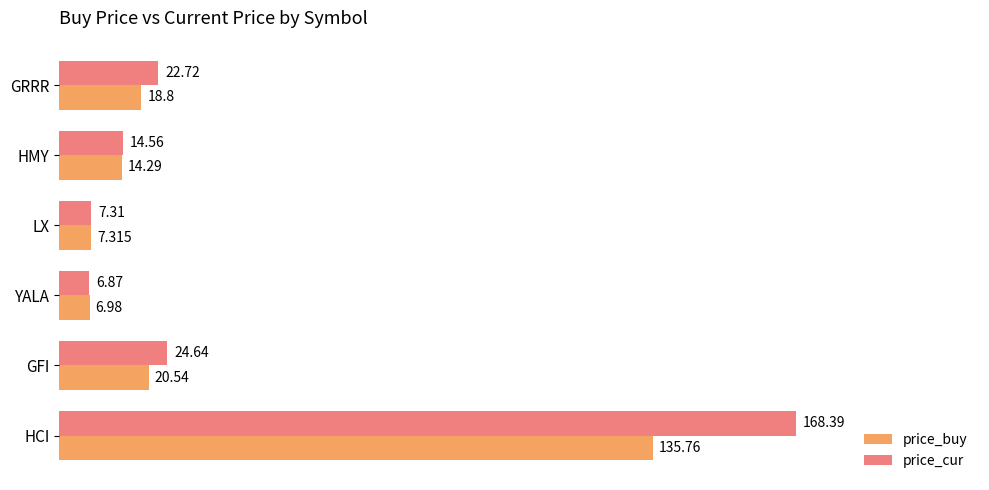

At which label is price_cur closest to 87?

GFI